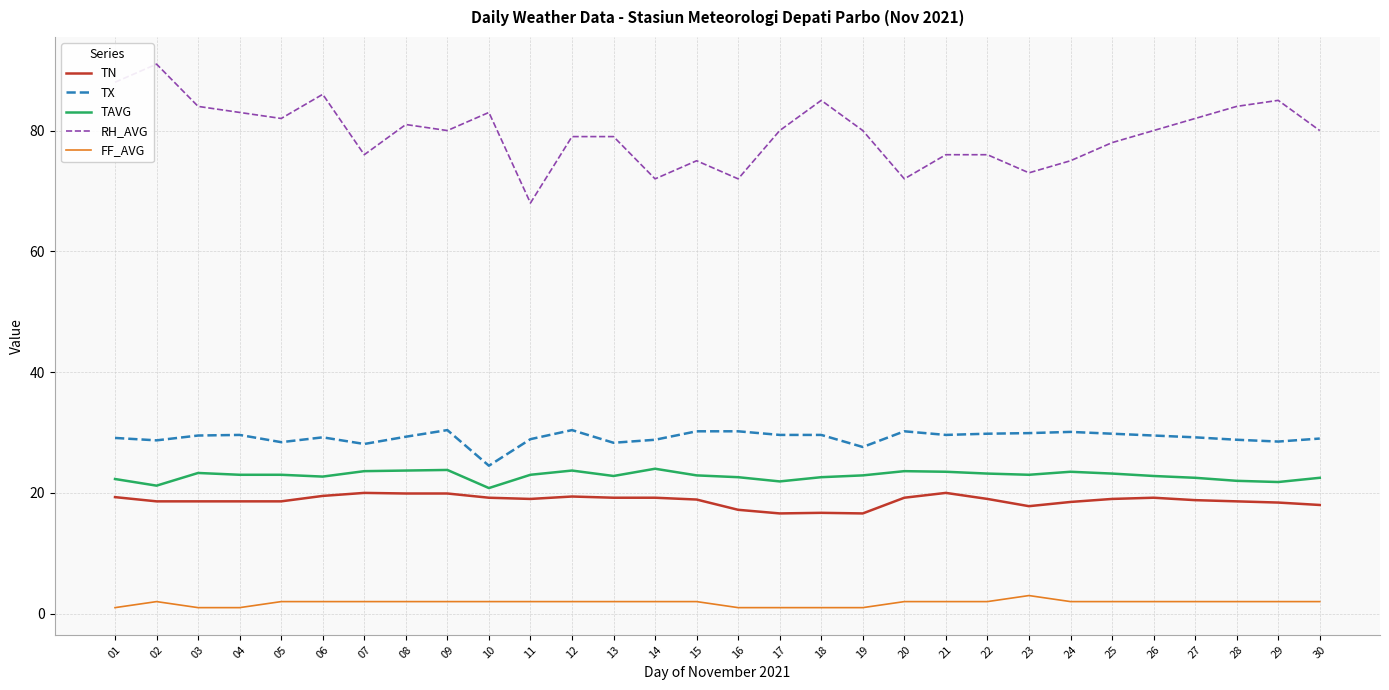

What is the difference between the maximum and minimum values in the TN series?

3.4